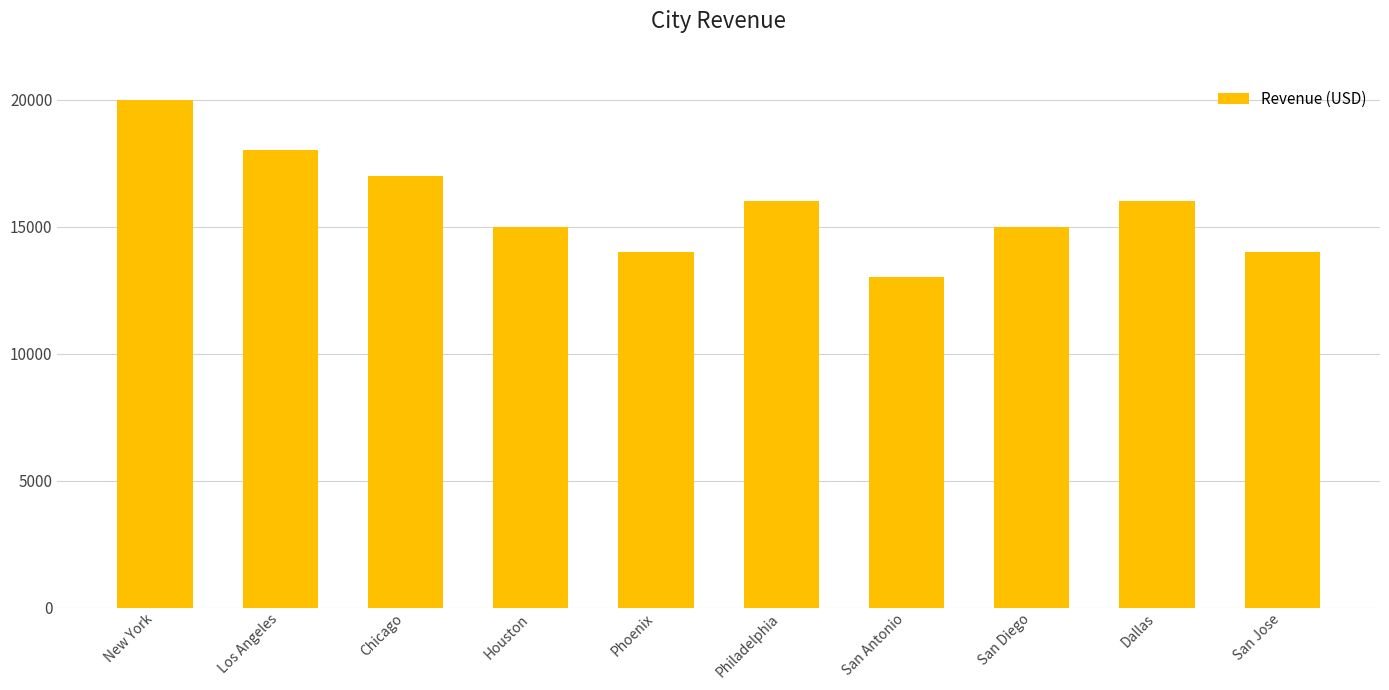

What is the difference between the maximum and second lowest values?

6000